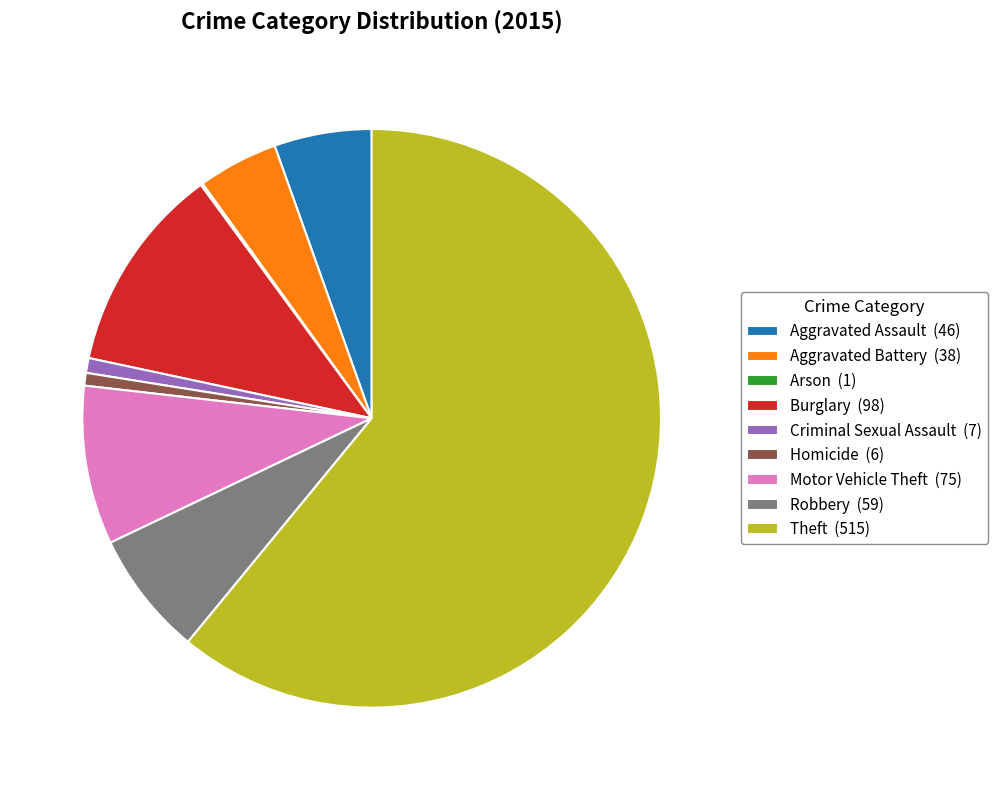

What is the largest slice in the pie chart?

Theft